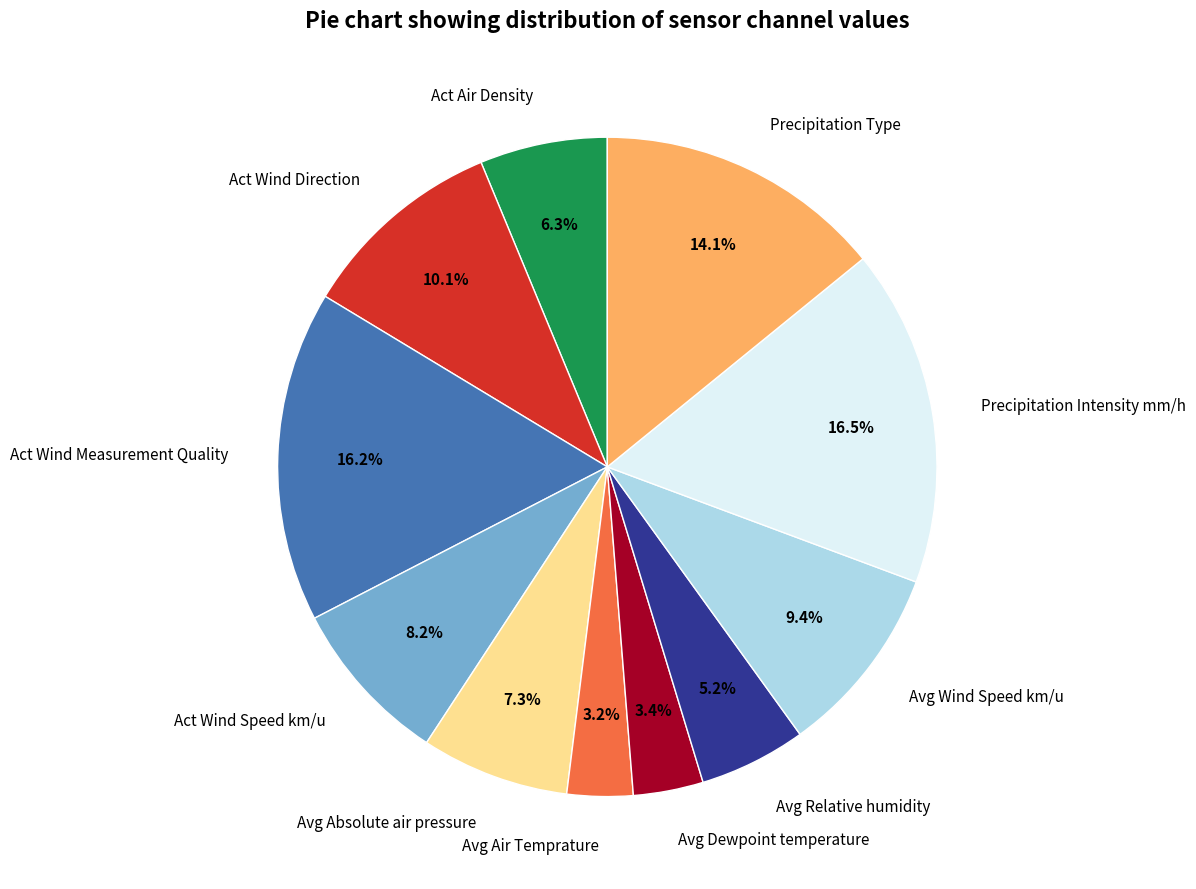

What percentage is the Avg Relative humidity slice, to the nearest percent?

5%